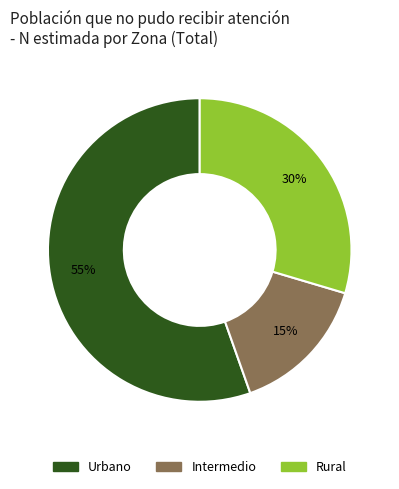

Is there a majority slice in this chart?

Yes